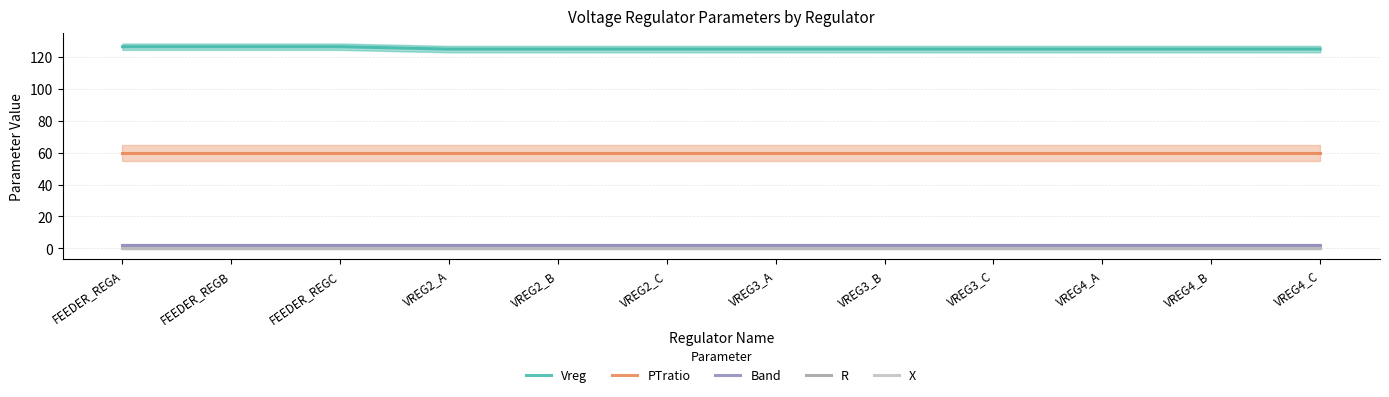

True or false: Vreg and R cross at least once.

False